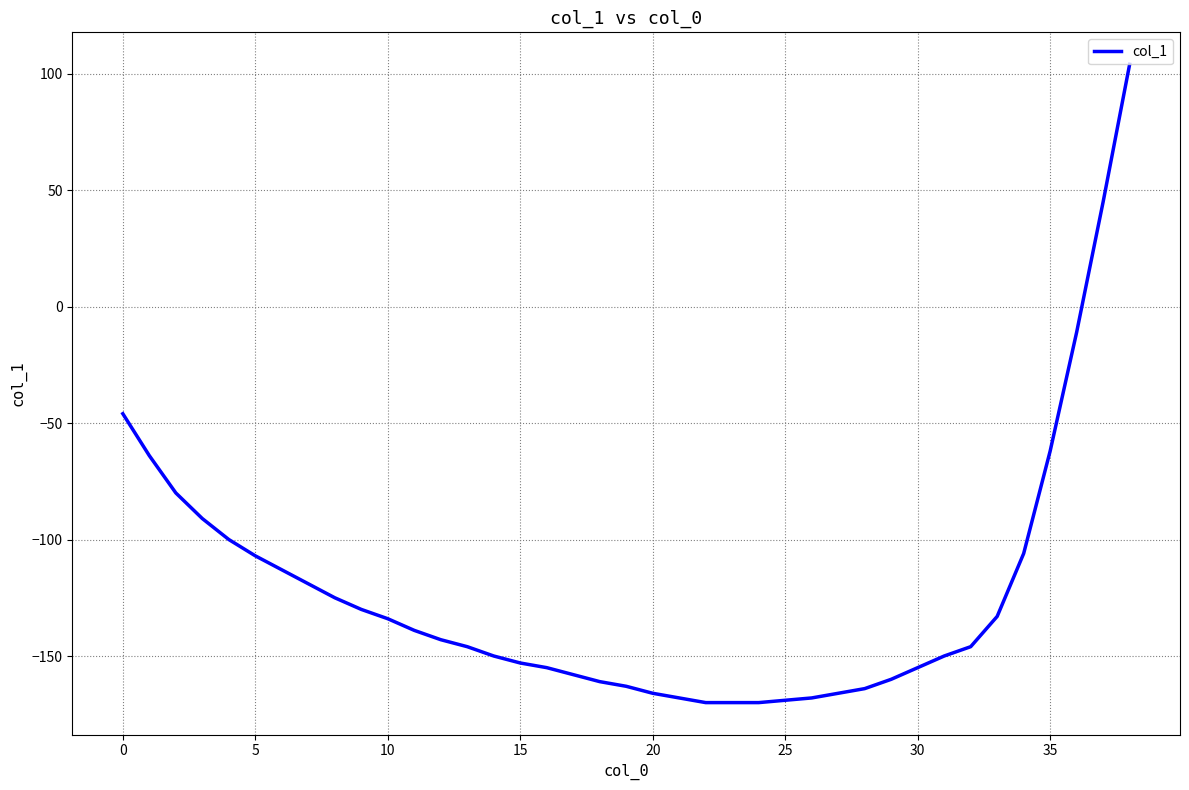

What is the maximum value shown in the chart?

104